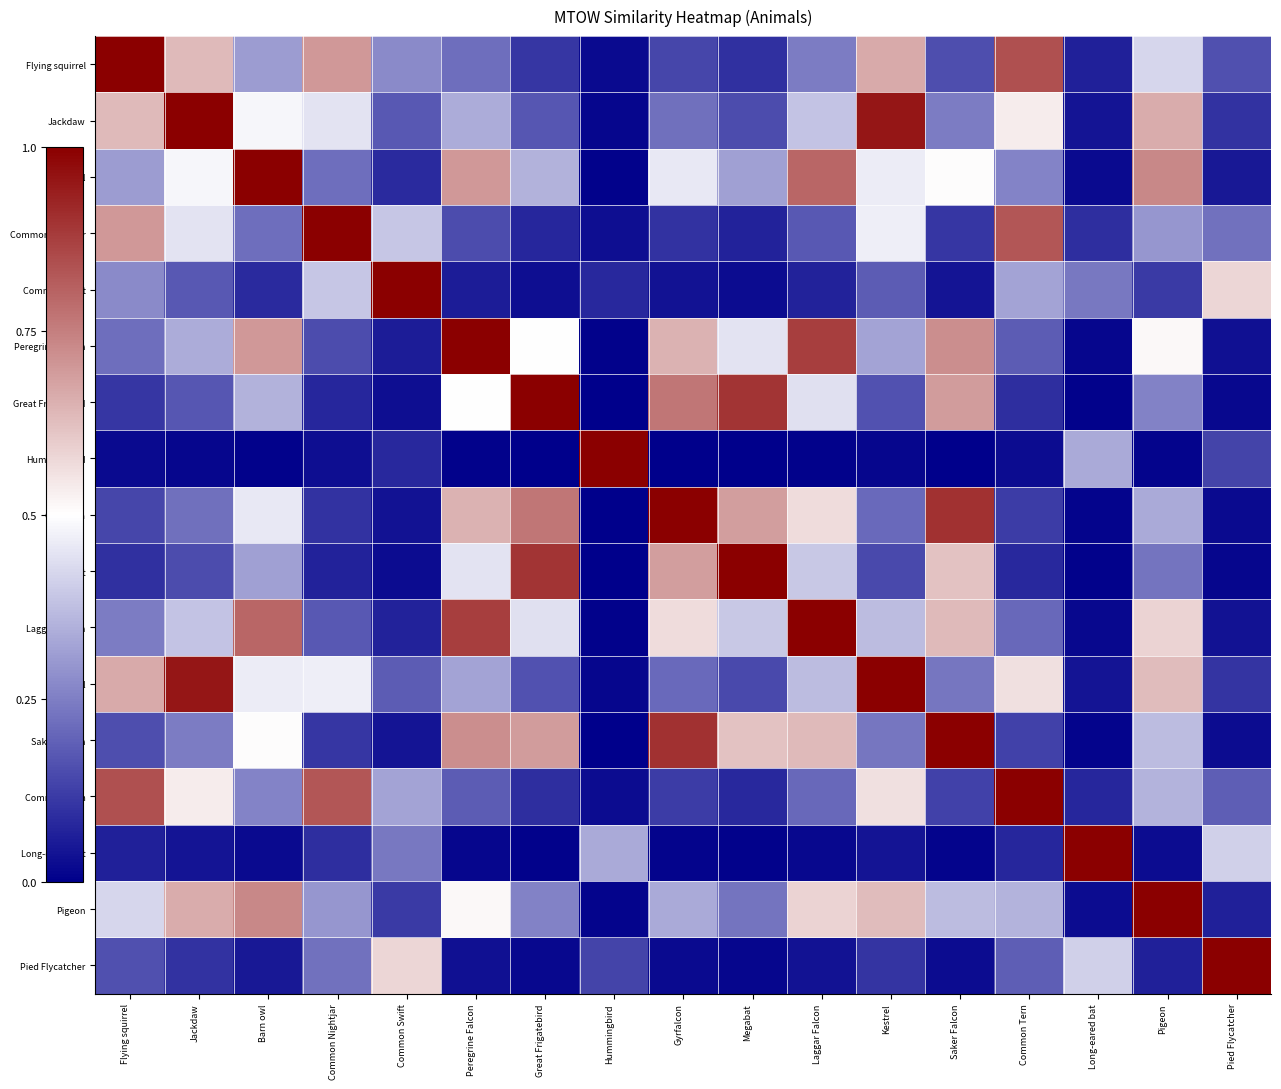

How many data points does each series have?

17